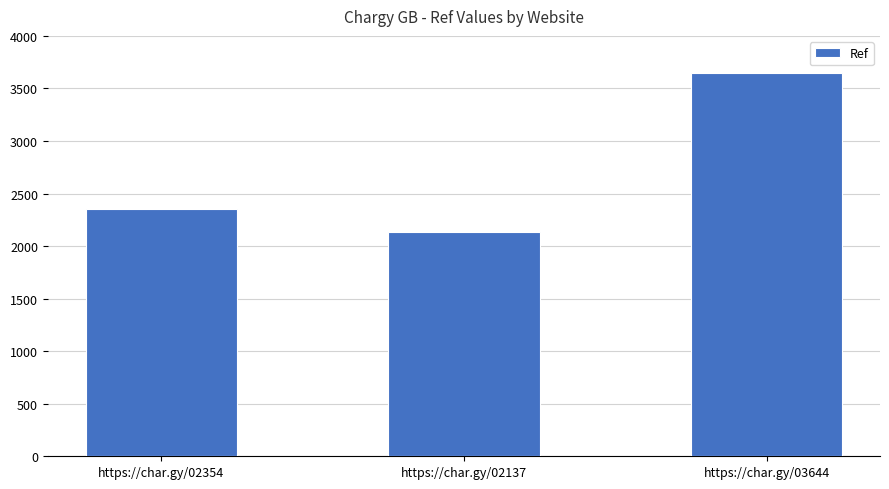

Are the bars horizontal?

No